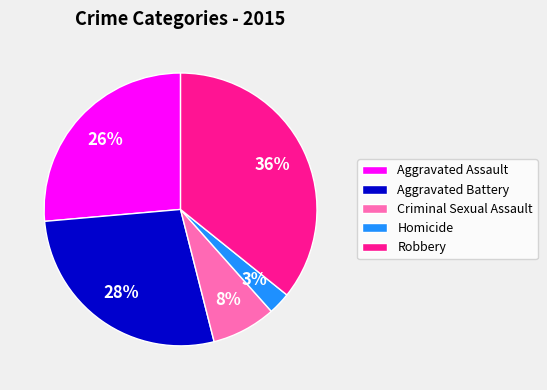

Which slice is the largest?

Robbery